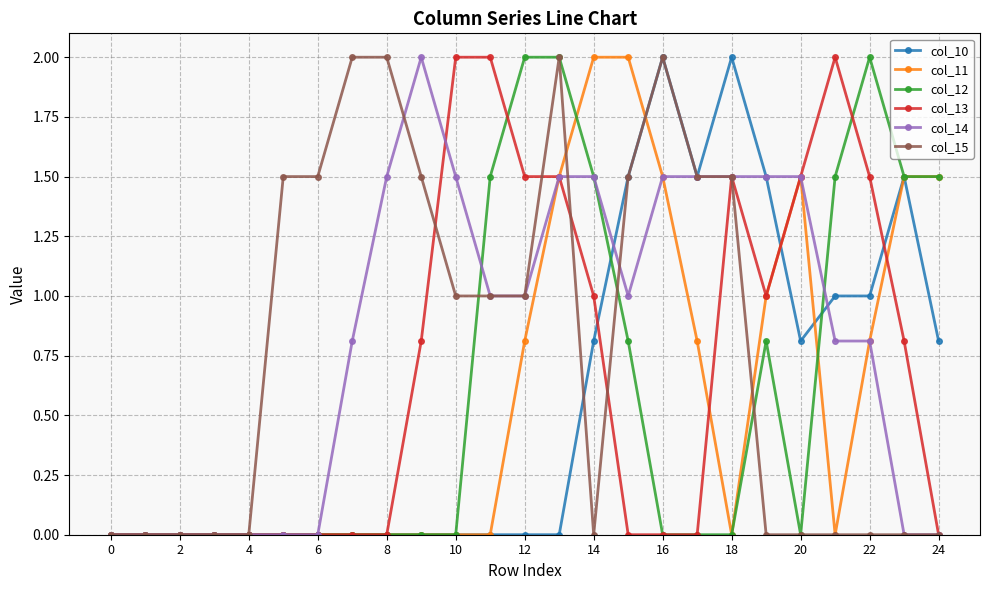

What is the value of the col_11 point at the 24th from the left?

1.5